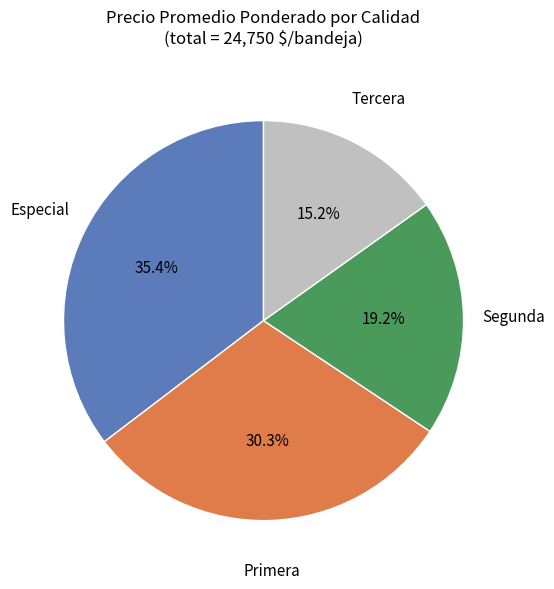

Is it true that Especial is 25% of the pie?

False